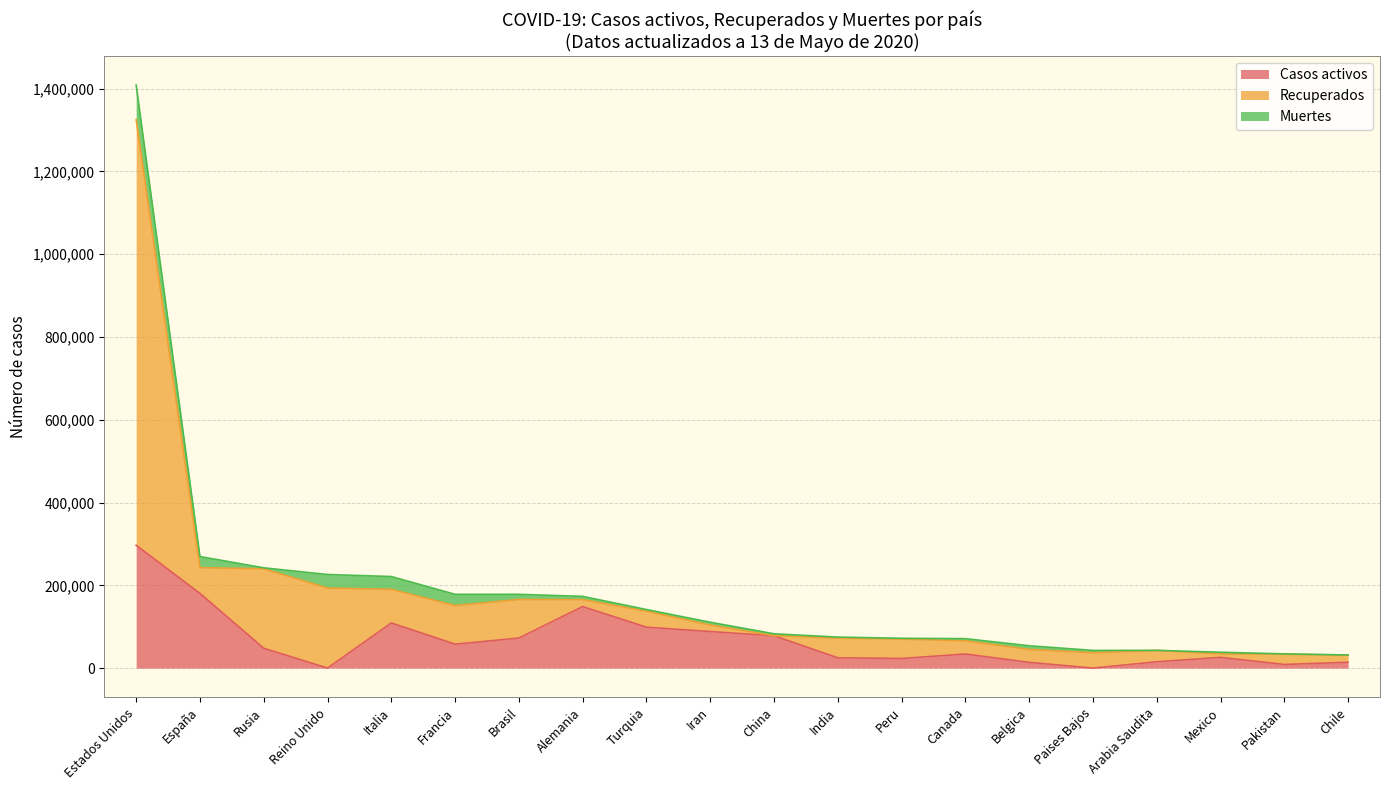

What is the value of the Casos activos point at the 15th from the left?

13937